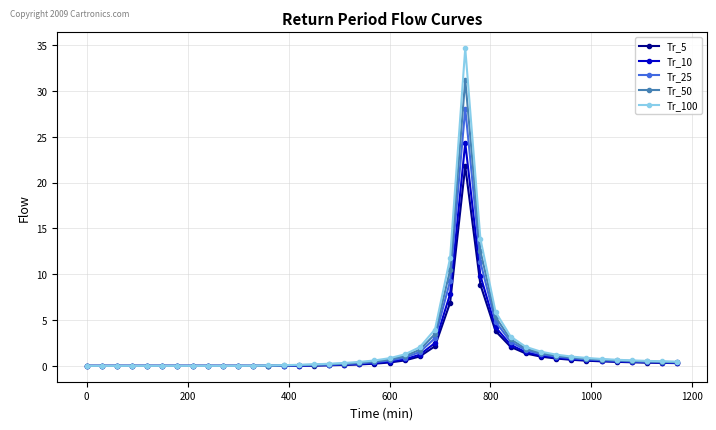

What is the value of the Tr_10 point at the 32nd from the left?

0.9